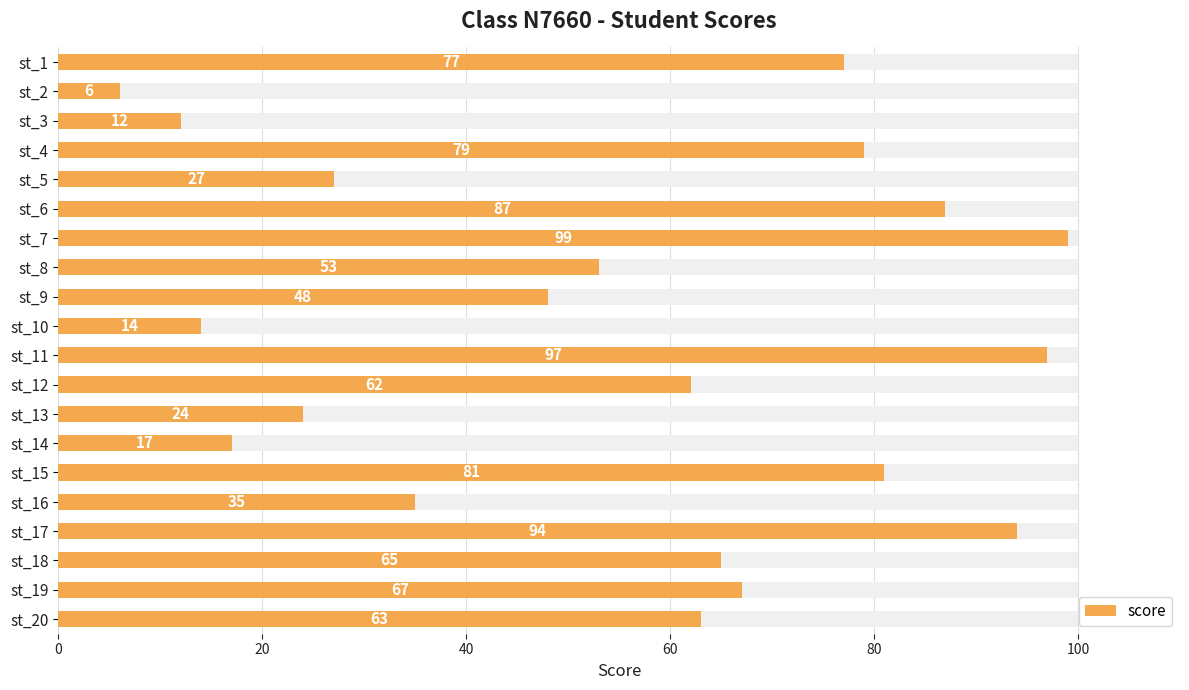

What is the value of the 2nd bar from the left?

6